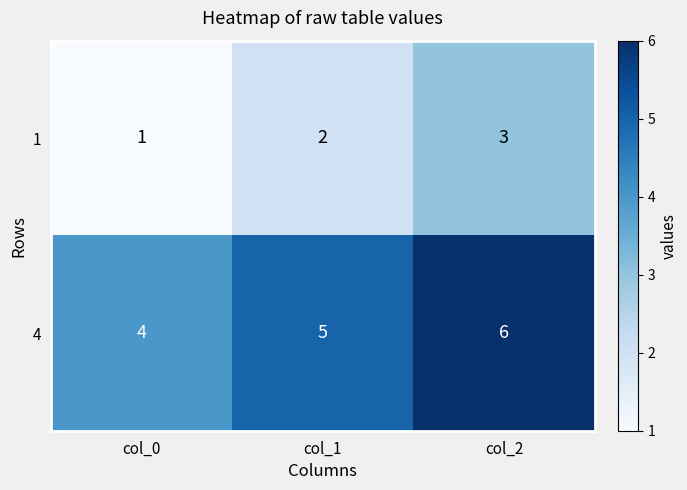

Which label corresponds to the smallest value in the chart?

col_0